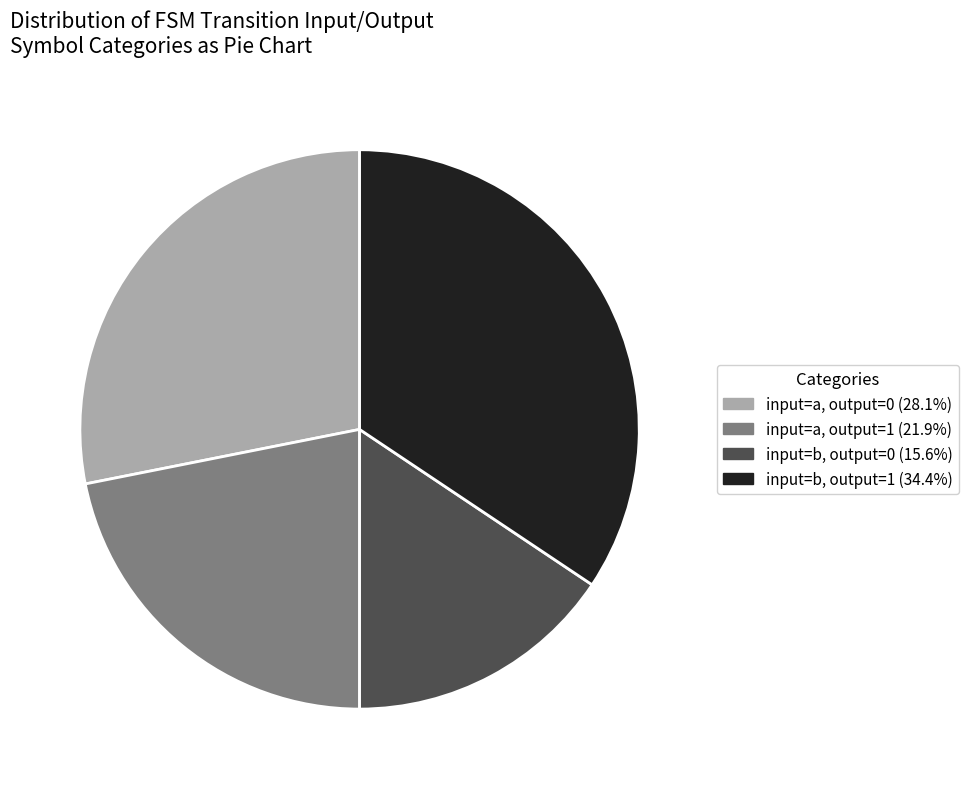

Does any single category account for the majority?

No